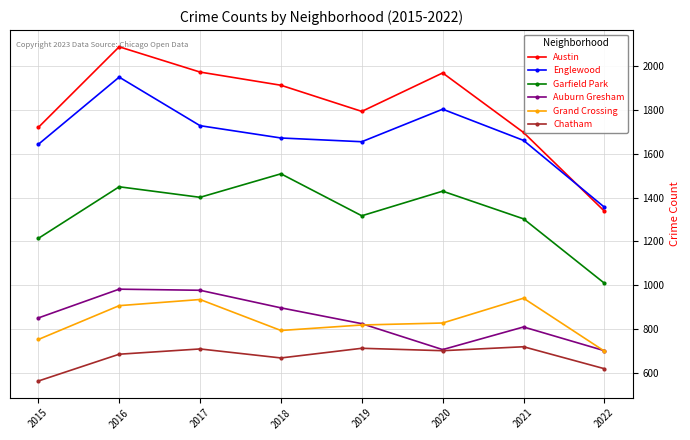

What is the highest value of the Garfield Park series?

1508